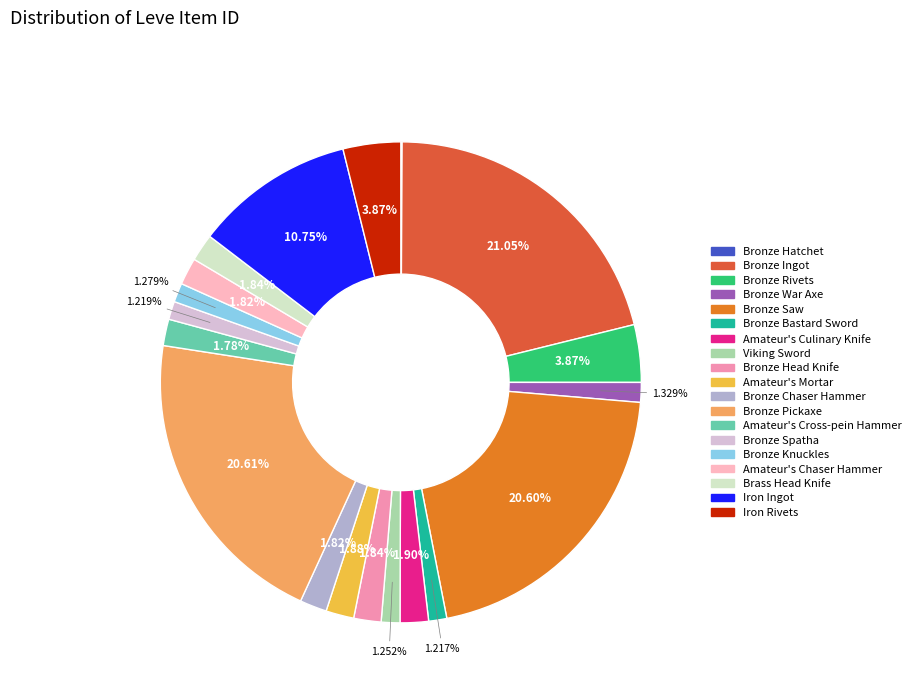

Between Bronze Pickaxe and Amateur's Cross-pein Hammer, which is larger?

Bronze Pickaxe